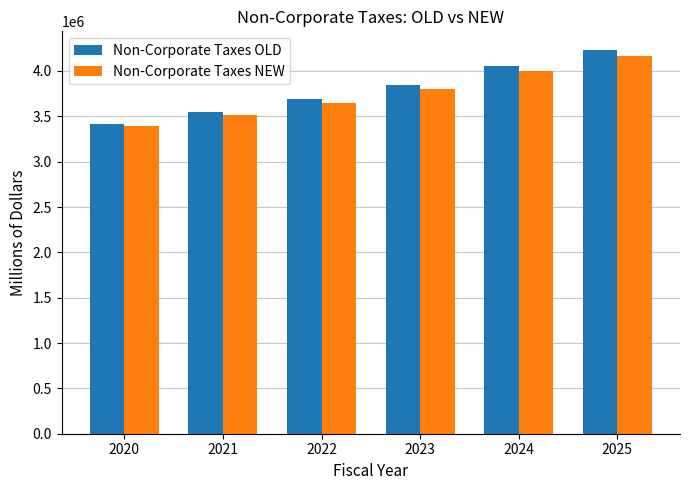

How many distinct data groups are displayed?

2